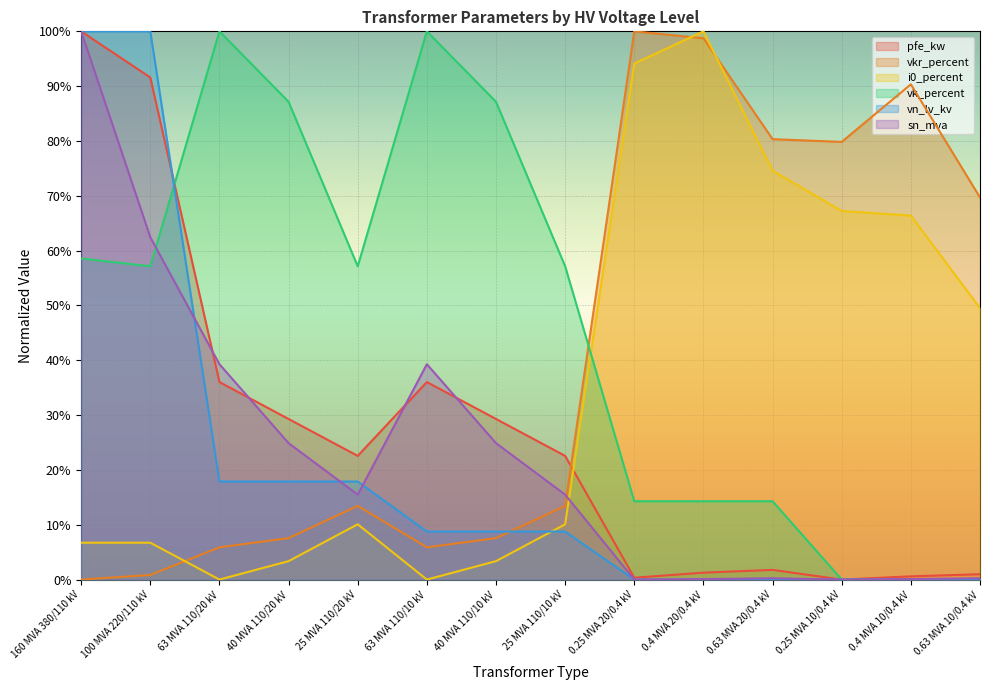

Reading left to right, what are all the values shown in this chart?

pfe_kw: 100.0	91.6	36.0	29.3	22.6	36.0	29.3	22.6	0.3	1.3	1.8	0.0	0.6	1.0
vkr_percent: 0.0	0.8	5.9	7.6	13.4	5.9	7.6	13.4	100.0	98.7	80.3	79.8	90.3	69.7
i0_percent: 6.7	6.7	0.0	3.4	10.1	0.0	3.4	10.1	94.1	100.0	74.6	67.2	66.4	49.5
sn_mva: 100.0	62.4	39.3	24.9	15.5	39.3	24.9	15.5	0.0	0.1	0.2	0.0	0.1	0.2
vk_percent: 58.6	57.1	100.0	87.1	57.1	100.0	87.1	57.1	14.3	14.3	14.3	0.0	0.0	0.0
vn_lv_kv: 100.0	100.0	17.9	17.9	17.9	8.8	8.8	8.8	0.0	0.0	0.0	0.0	0.0	0.0